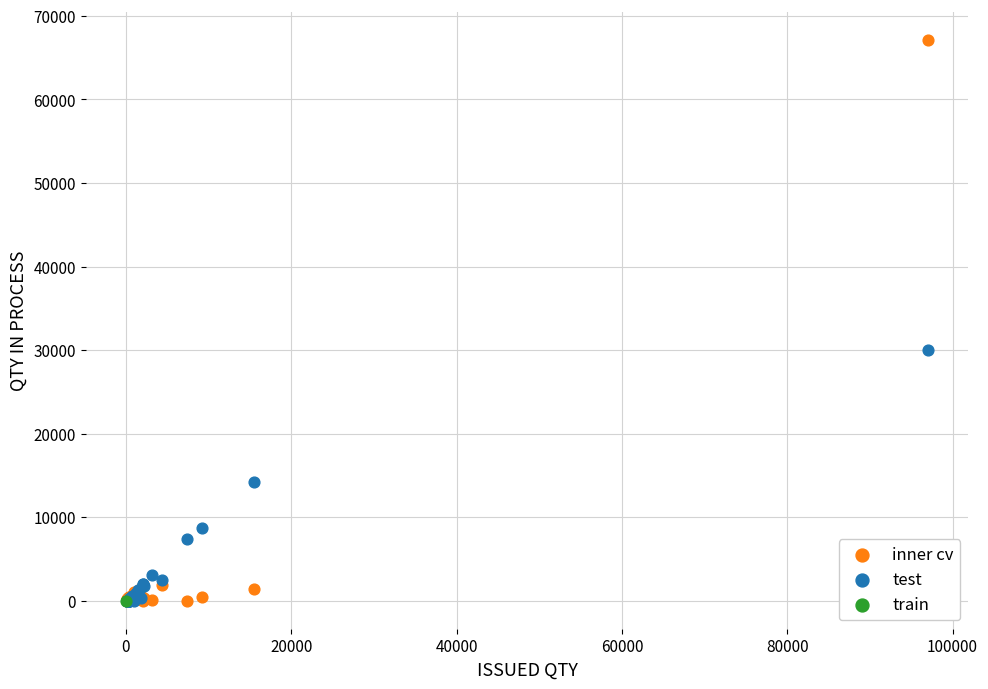

What are all the series names shown in the legend?

inner cv, test, train